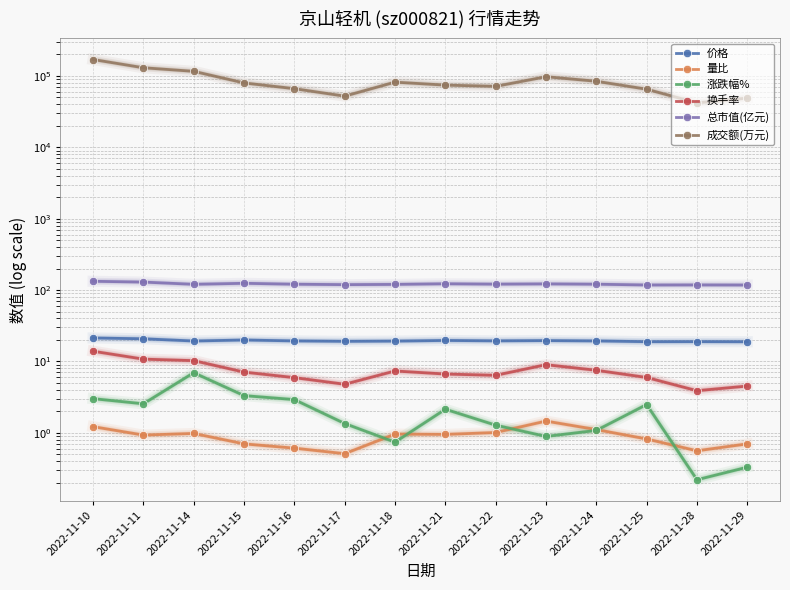

What is the difference between the highest and lowest values at 2022-11-10?

169693.8